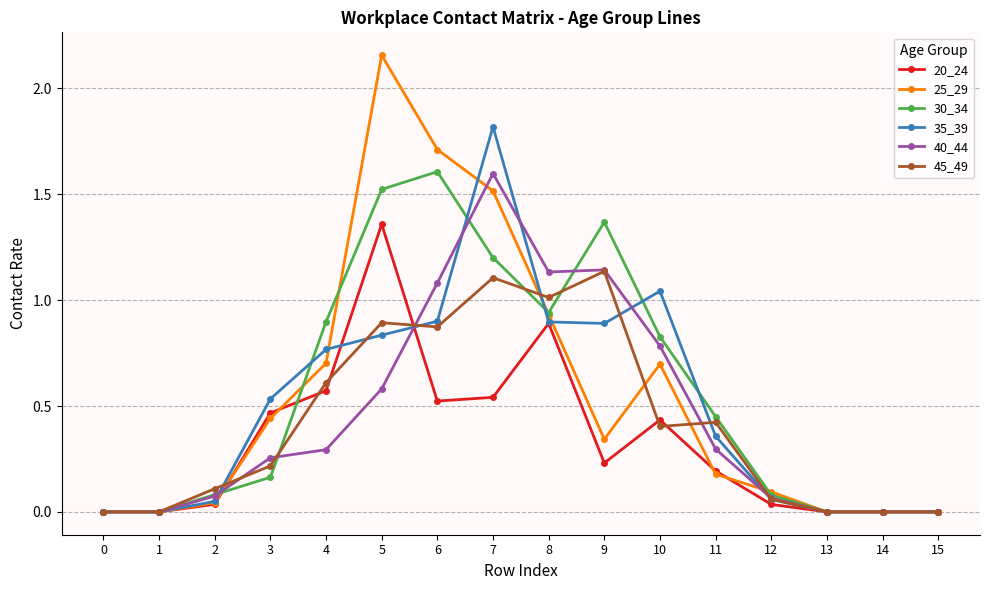

Is the value of 40_44 at 1 greater than the value of 30_34 at 3?

No